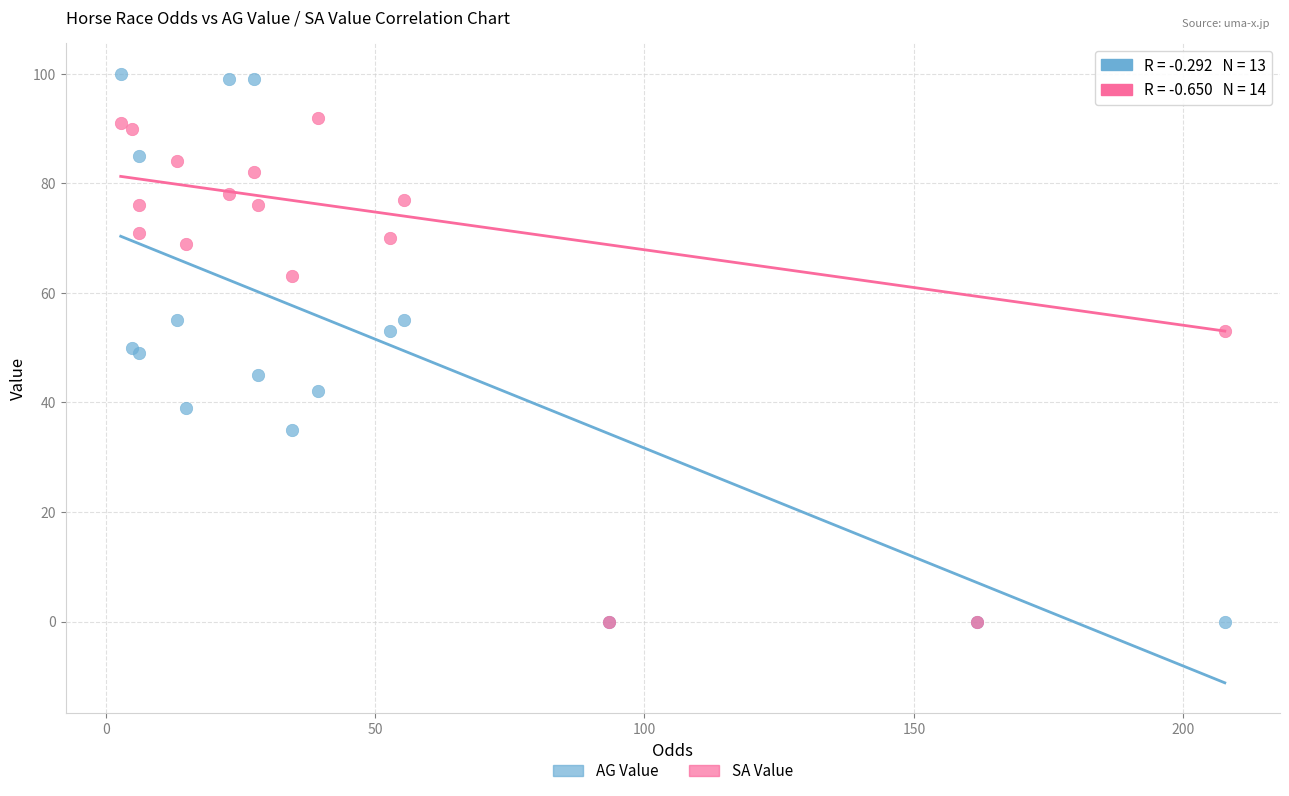

Which series reaches the maximum Y coordinate?

AG Value